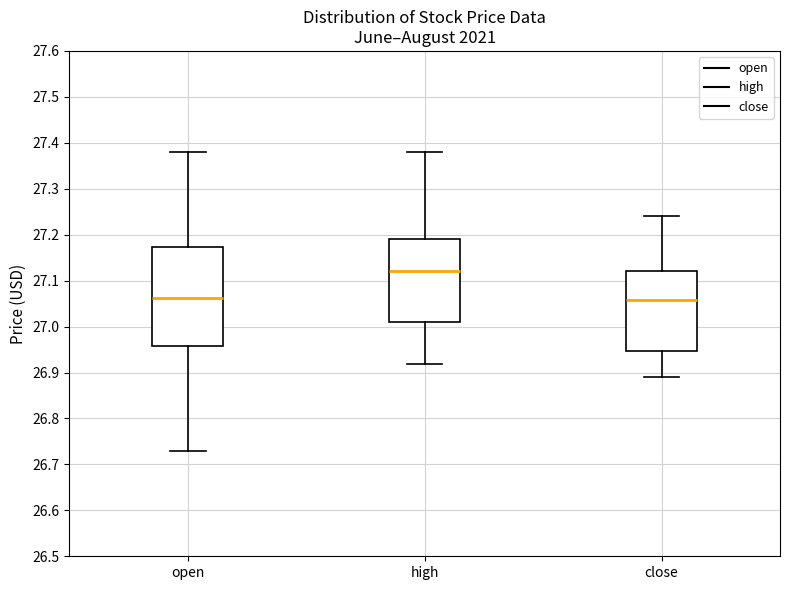

Reading left to right, read every box against the y-axis: the position of its median line, the range the box covers, and the ends of its whiskers. The values are not printed on the chart, so give them approximately, as read against the axis.

open: median 27.06, box 26.96 to 27.17, whiskers 26.73 to 27.38
high: median 27.12, box 27.01 to 27.19, whiskers 26.92 to 27.38
close: median 27.06, box 26.95 to 27.12, whiskers 26.89 to 27.24